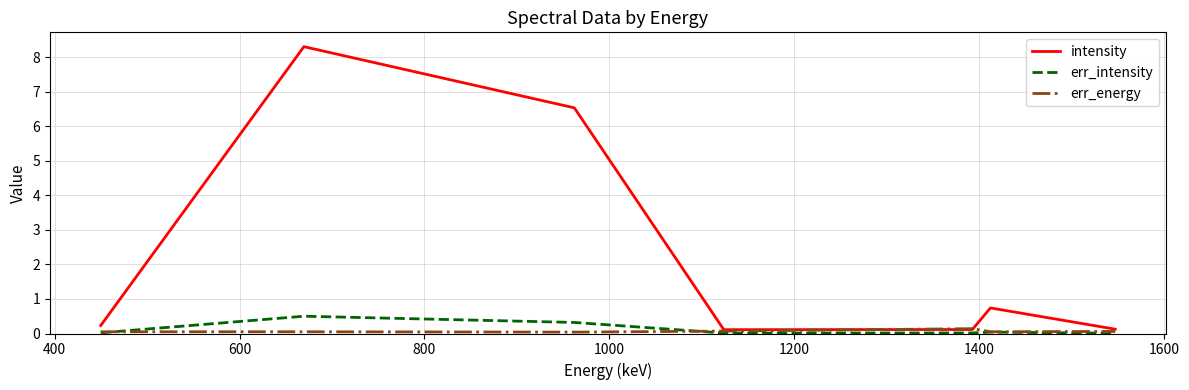

What is the highest value of the err_intensity series?

0.5